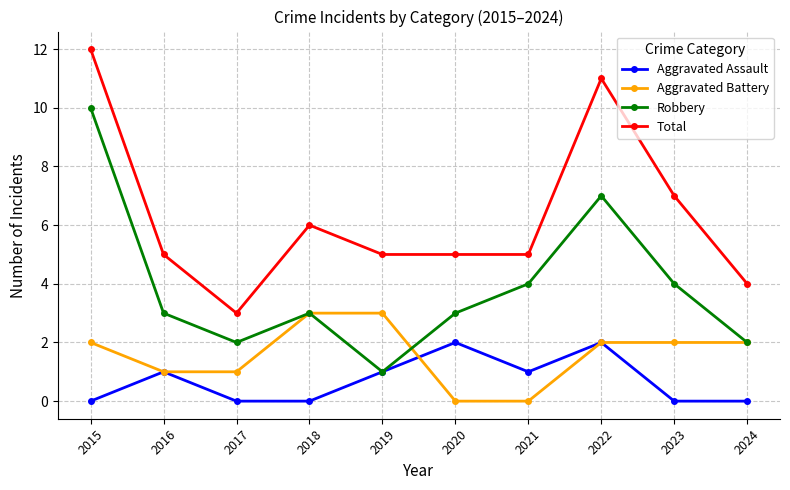

What are all the series names shown in the legend?

Aggravated Assault, Aggravated Battery, Robbery, Total